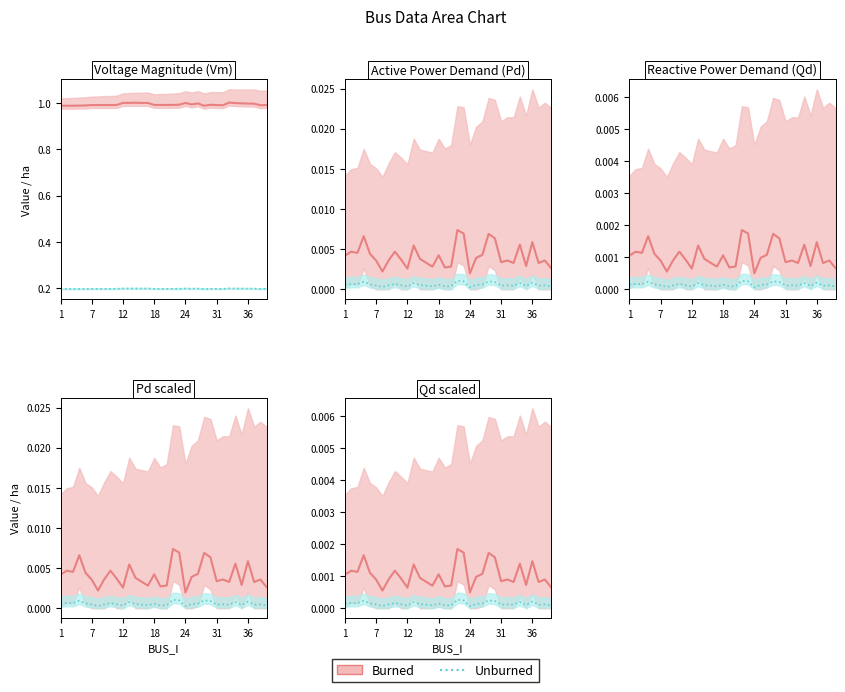

Count the Burned values in the range 0 to 1.

34